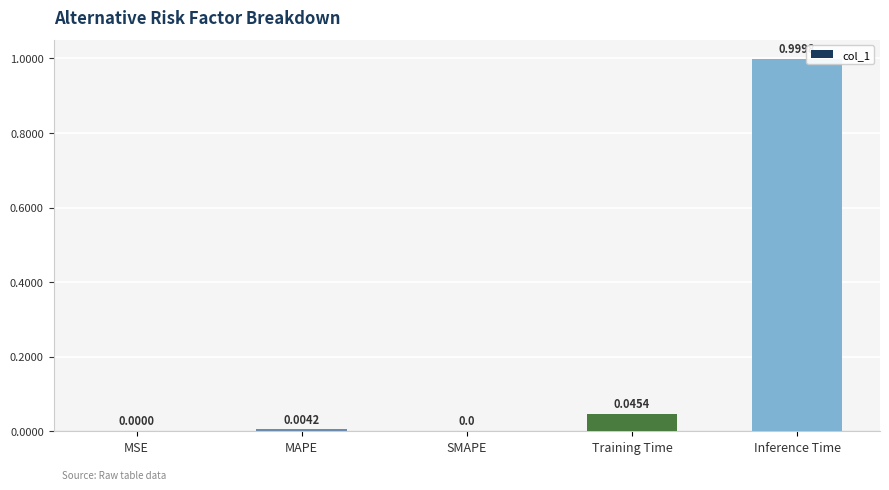

Are the bars horizontal?

No